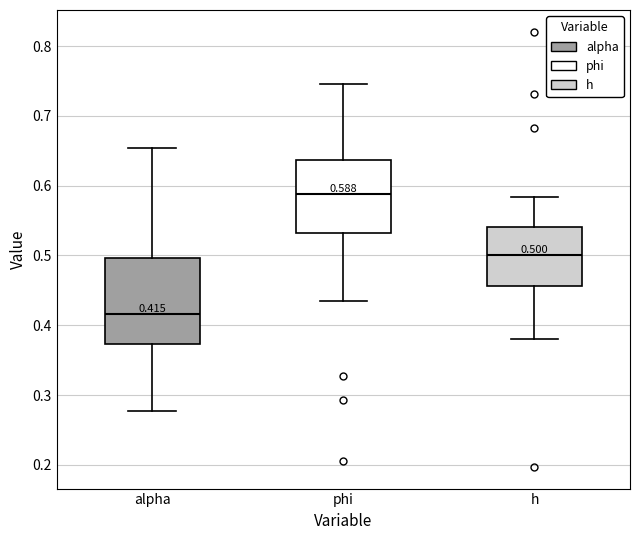

Comparing the boxes themselves (not the whiskers), which one is the tallest?

alpha